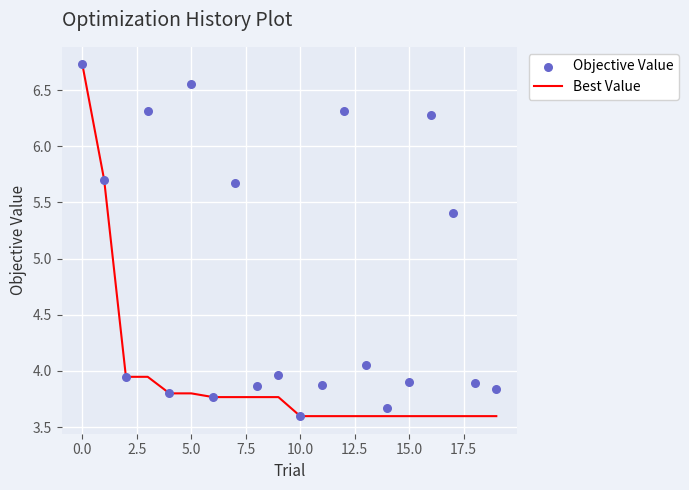

Which series reaches the maximum Y coordinate?

Best Value